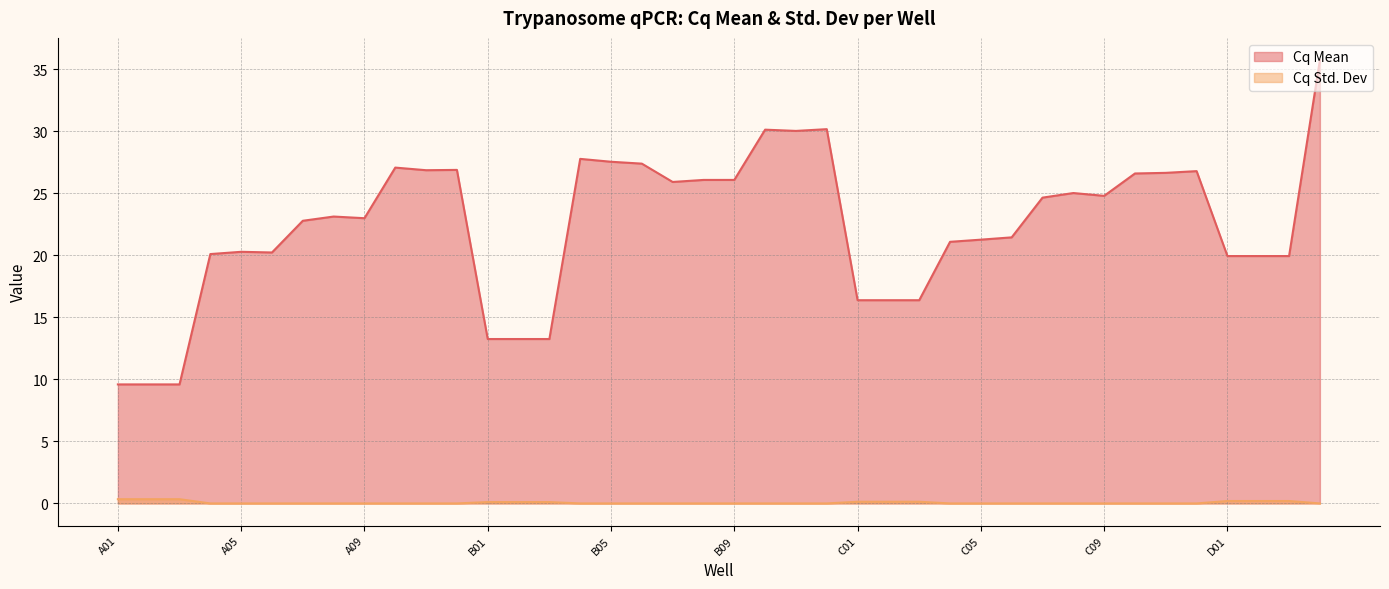

At which category does the chart reach its minimum across all series?

A04